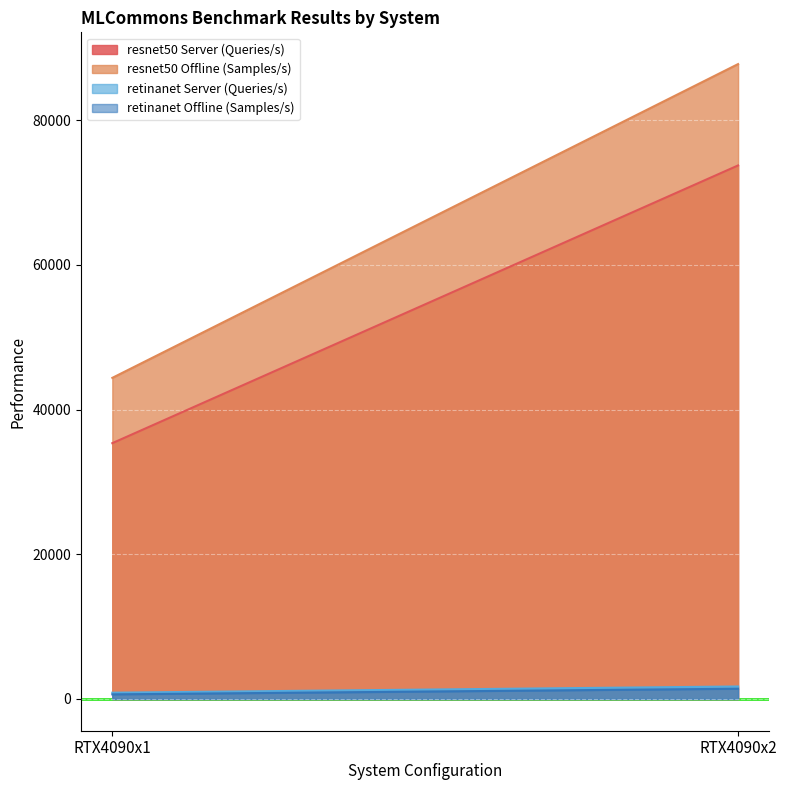

At how many categories does at least one series exceed 38408?

2